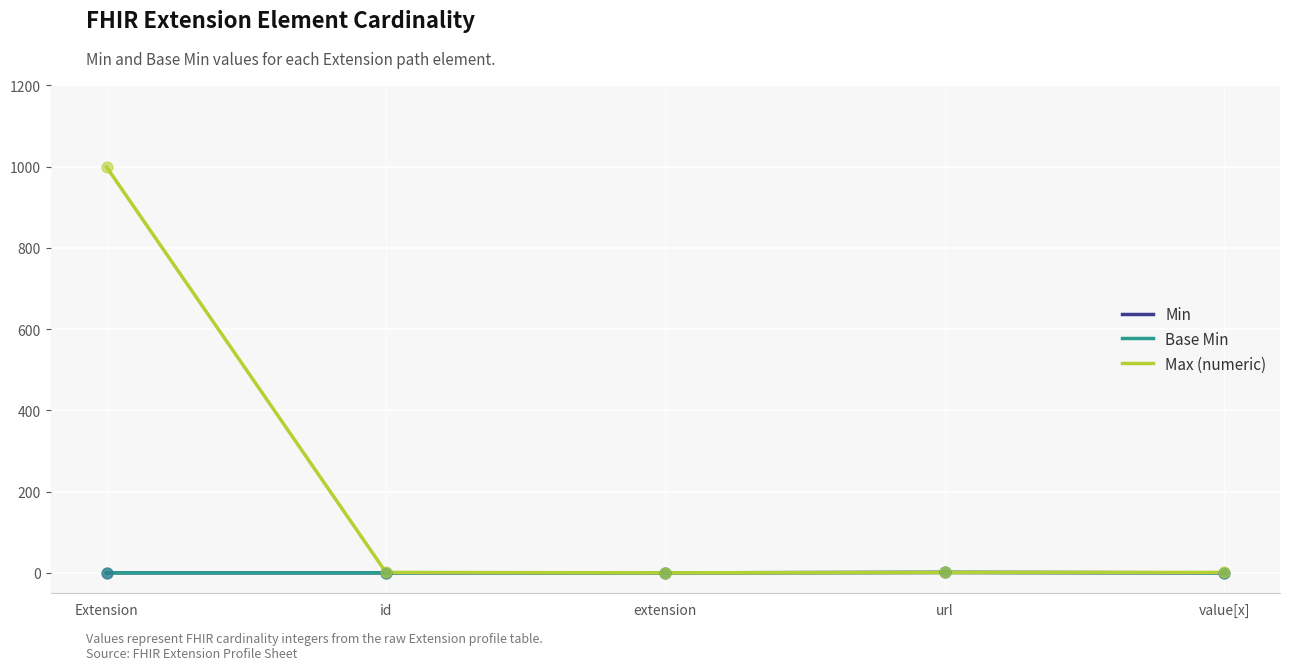

At which category is the sum across all series the highest?

Extension